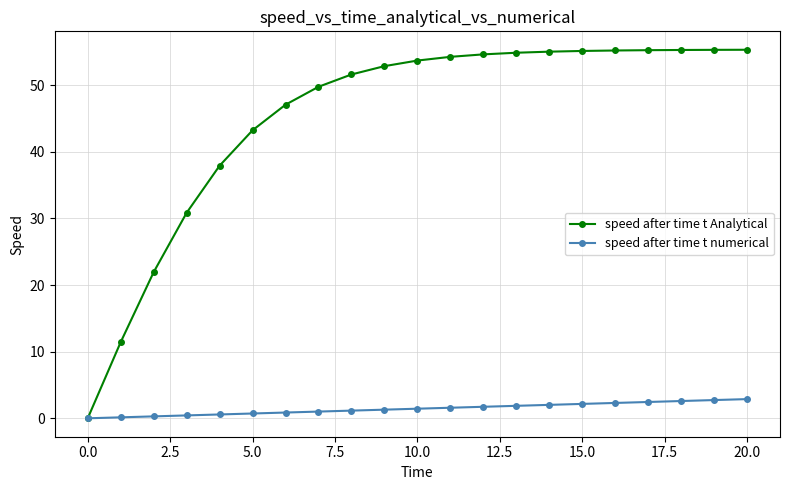

What is the highest value of the speed after time t Analytical series?

55.3